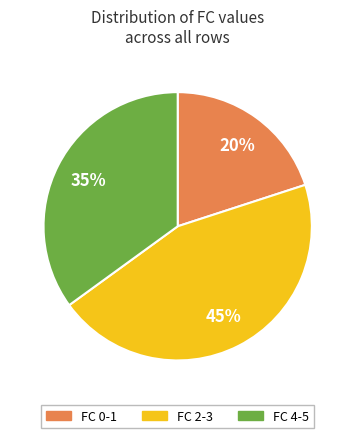

True or false: FC 0-1 accounts for 20% of the total.

True